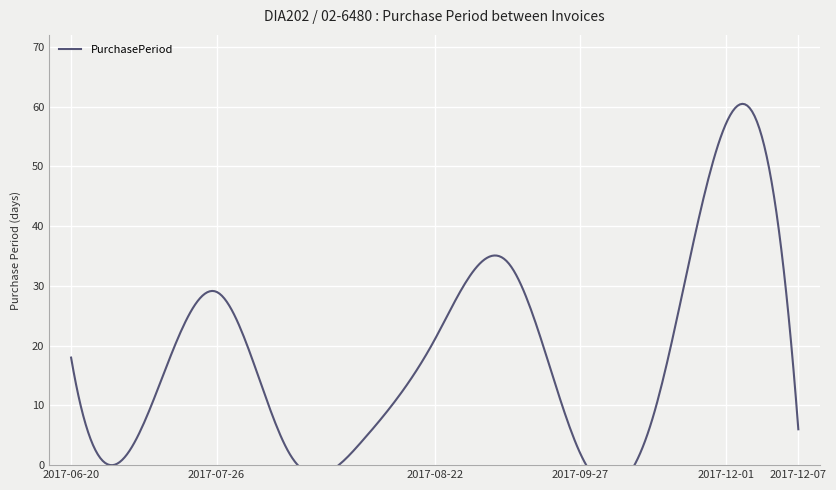

At which category does the data reach its first local valley?

2017-06-27